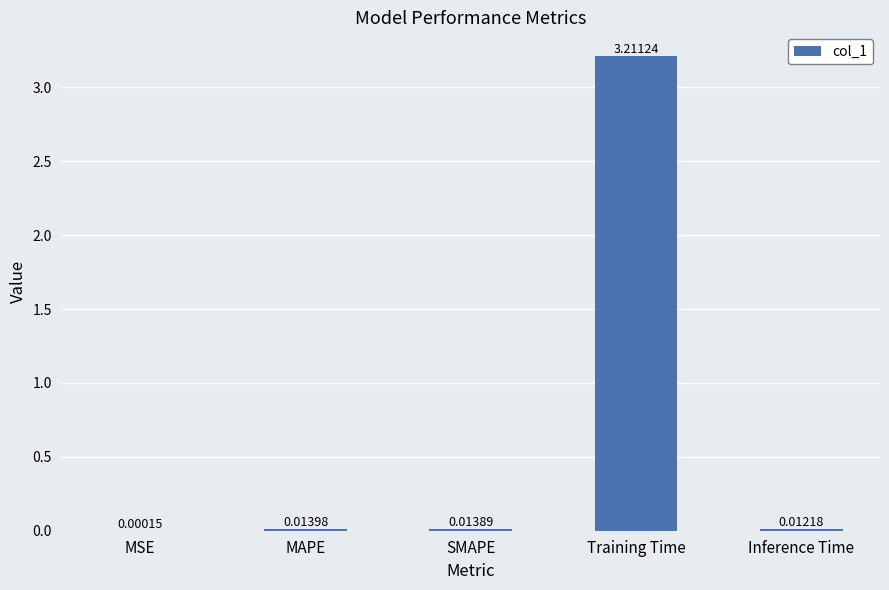

What is the sum of all values?

3.3